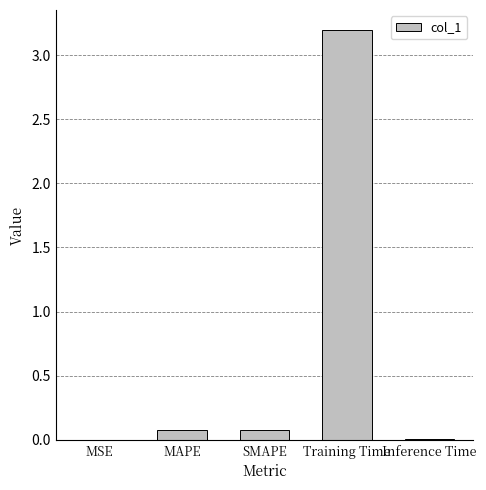

The chart shows a value of 5.6 at Training Time. True or false?

False